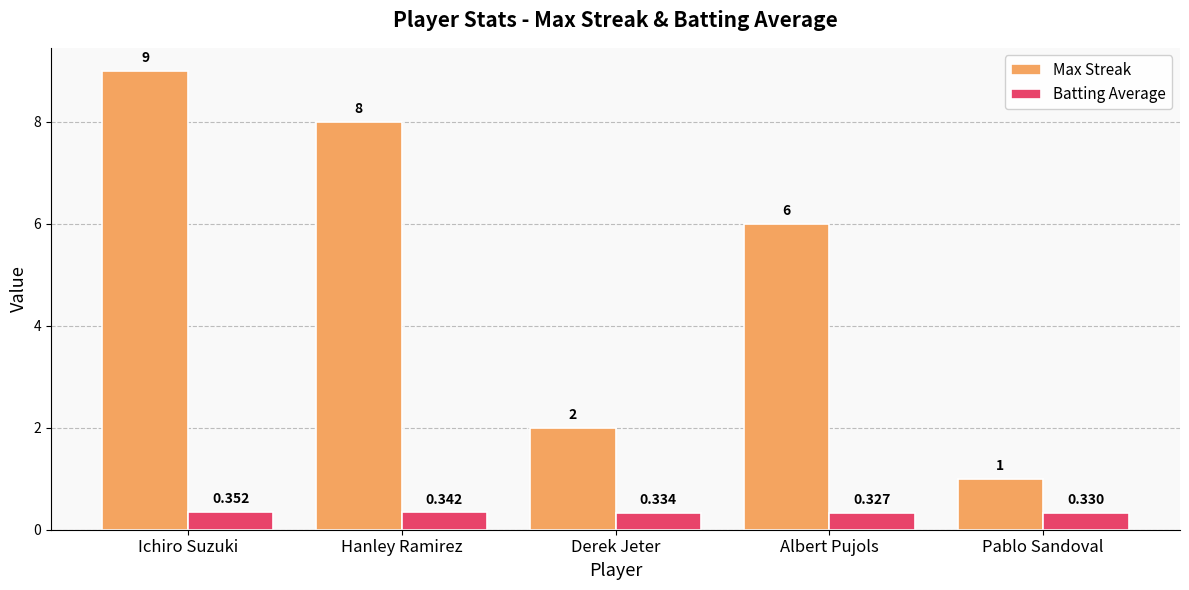

List the series in order of their overall mean, highest first.

Max Streak, Batting Average